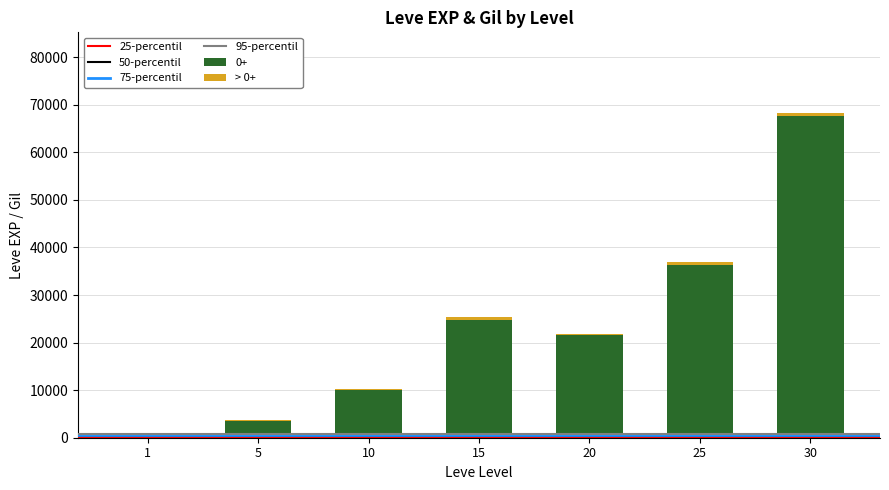

Is it true that 0+ equals 630 at 1?

True